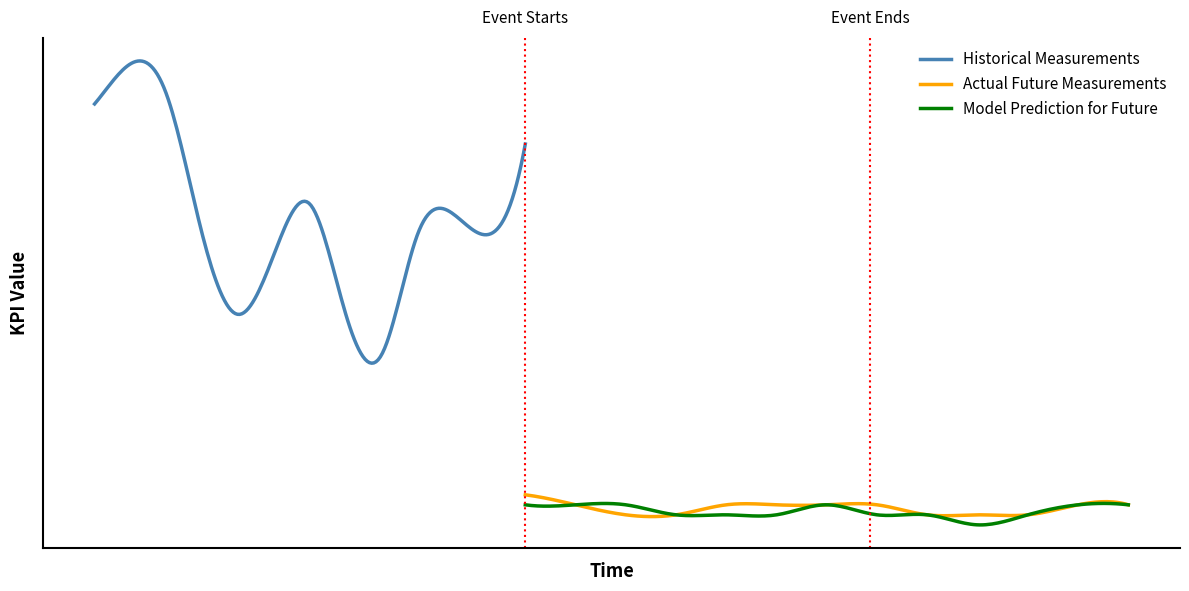

Which category has the highest value across all series?

2